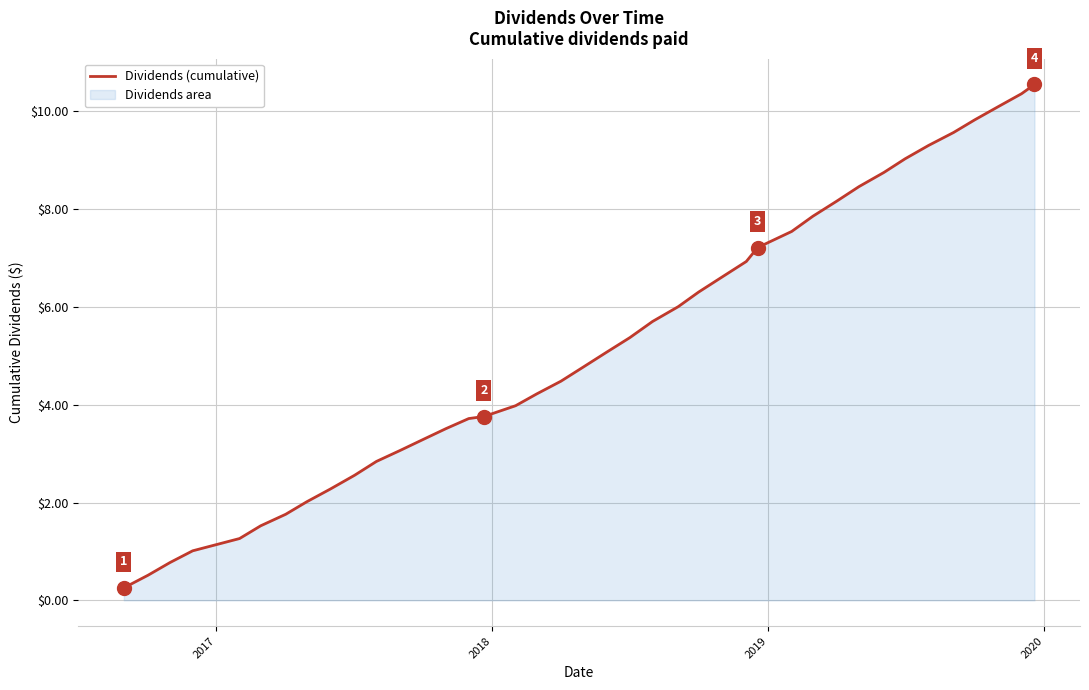

What is the difference between the second highest and second lowest values?

9.8